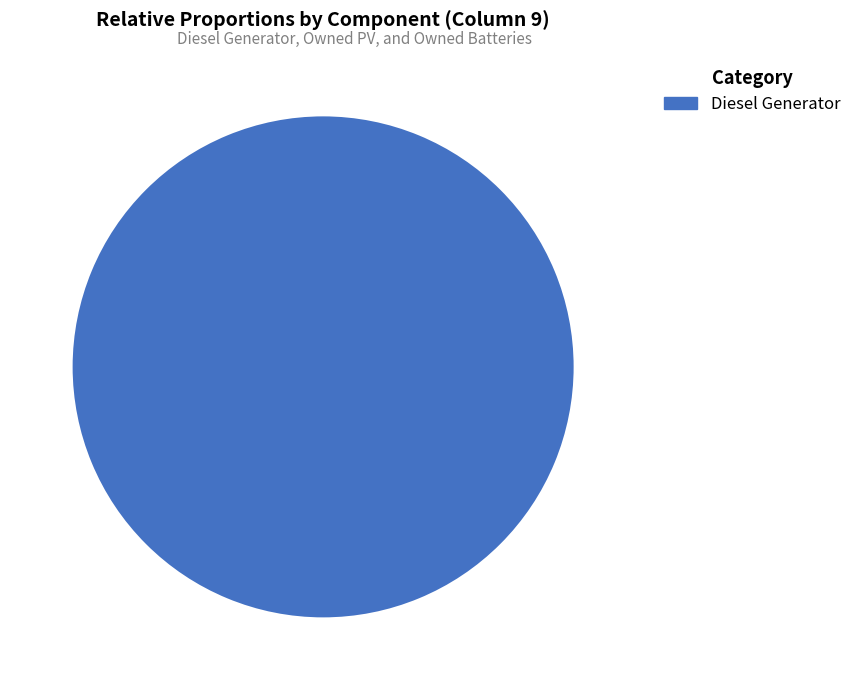

Does any single category account for the majority?

Yes